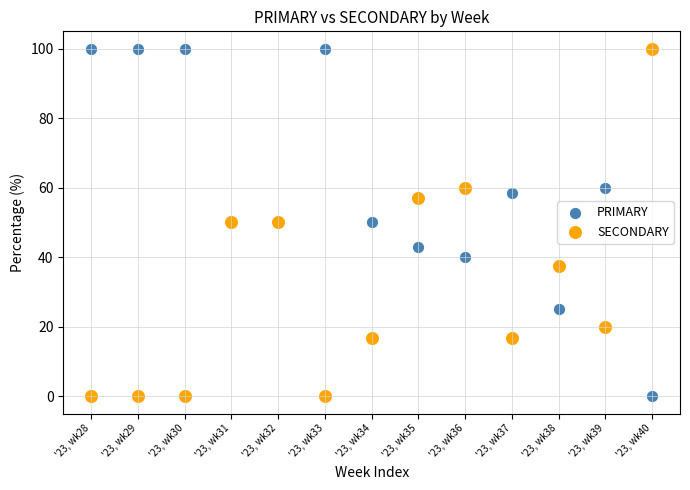

What is the X range (max minus min) for the scatter plot?

12.0